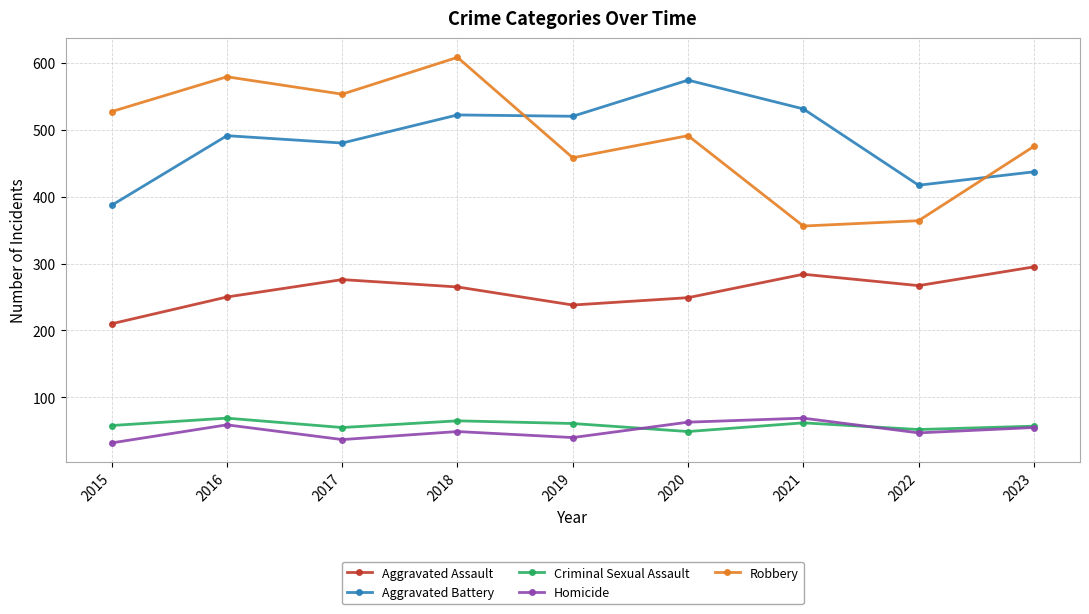

Where is the first local maximum for Robbery?

2016